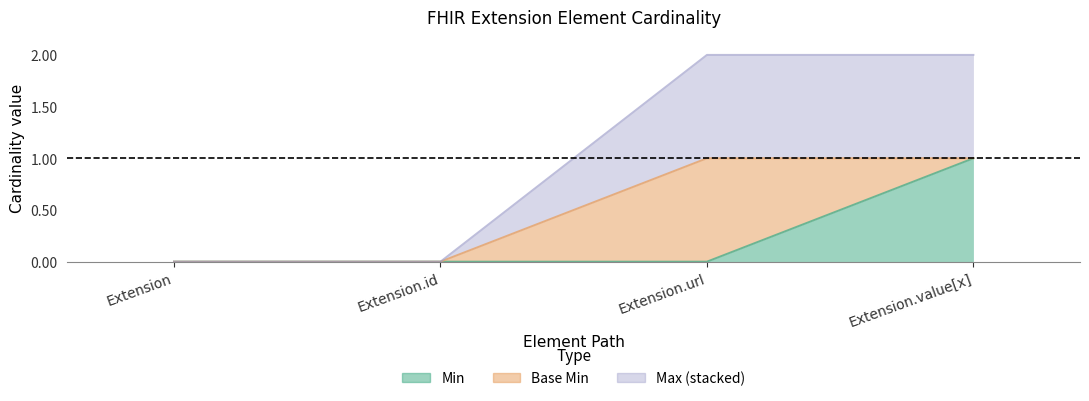

True or false: Max_val and Min intersect in this chart.

False